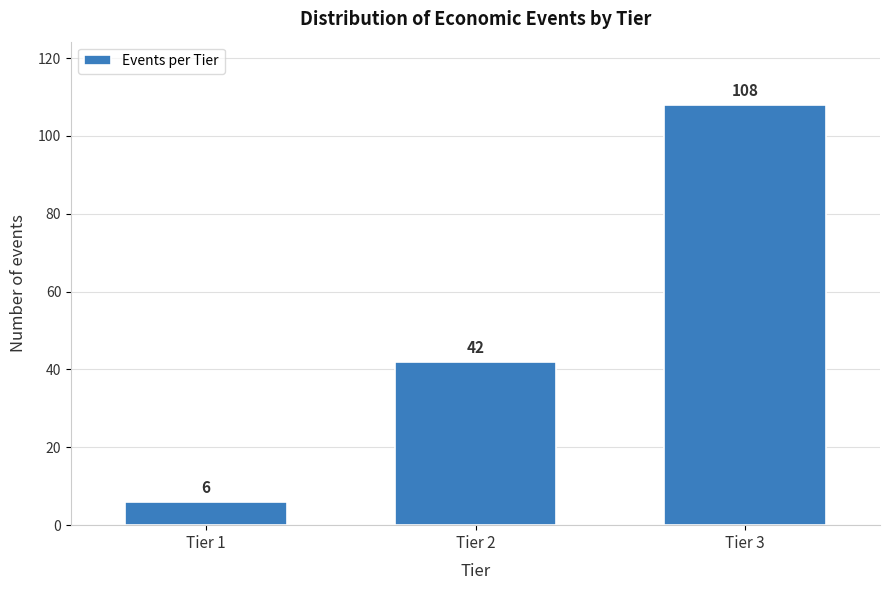

Reading left to right, transcribe all the data shown in this chart.

6	42	108